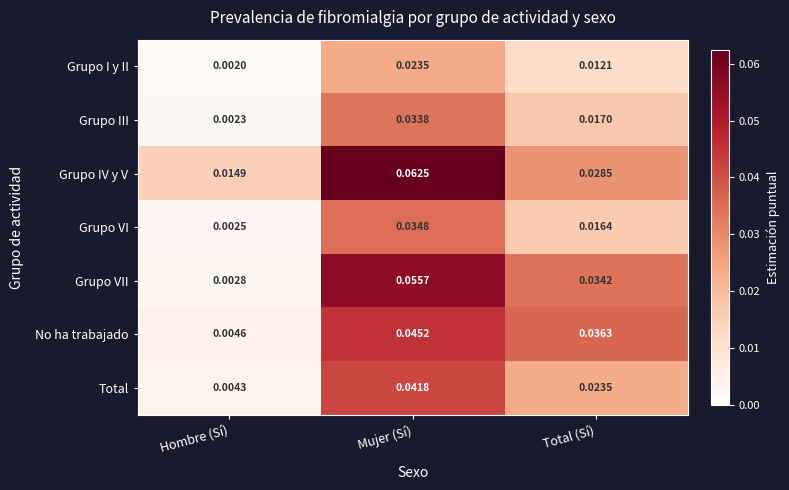

Between Hombre (Sí) and Mujer (Sí), which series saw the biggest shift?

Grupo VII